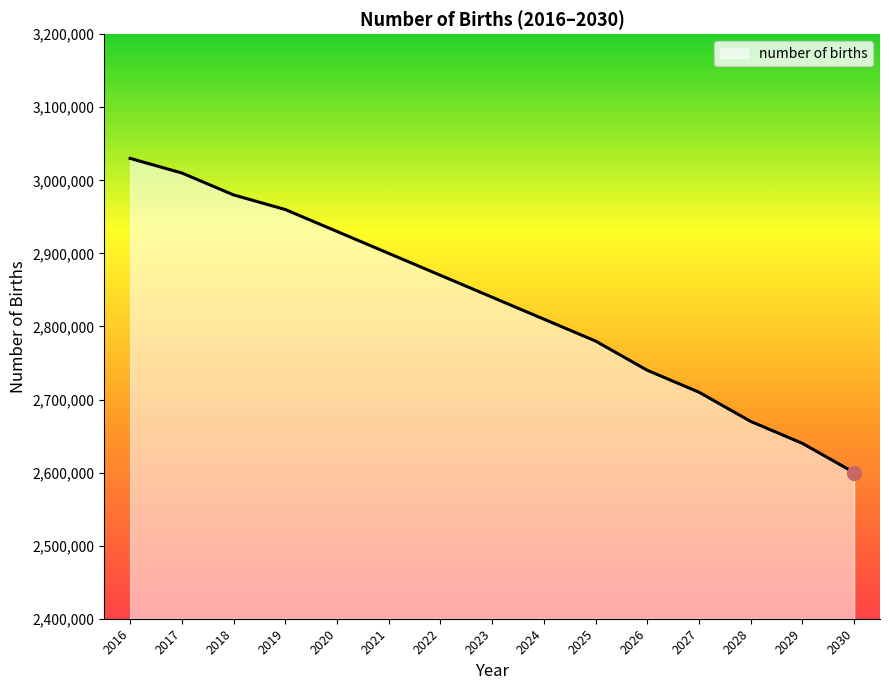

What is the average value?

2831333